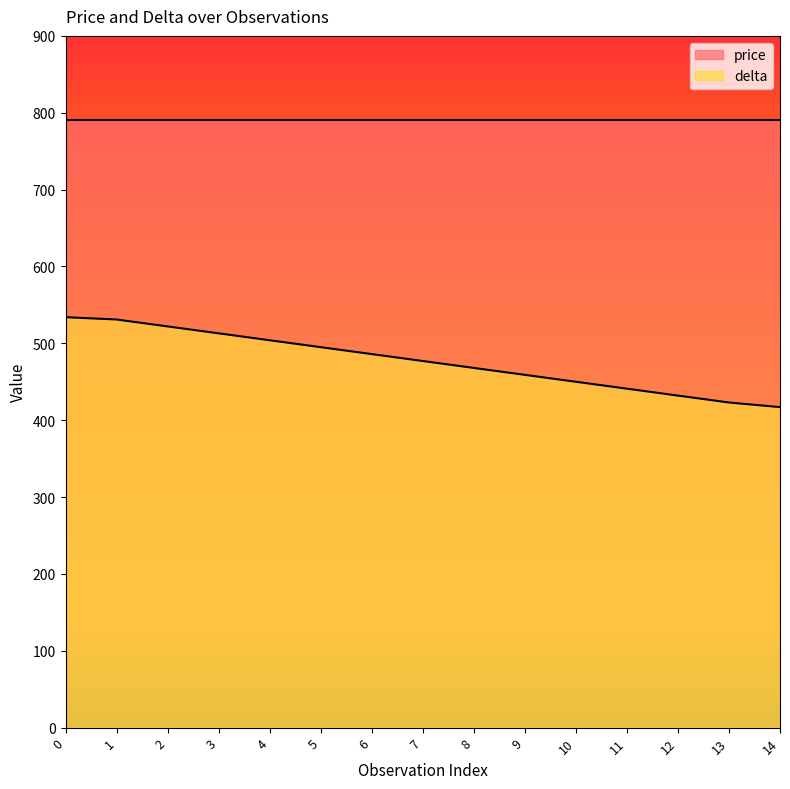

How many series are shown in this chart?

2